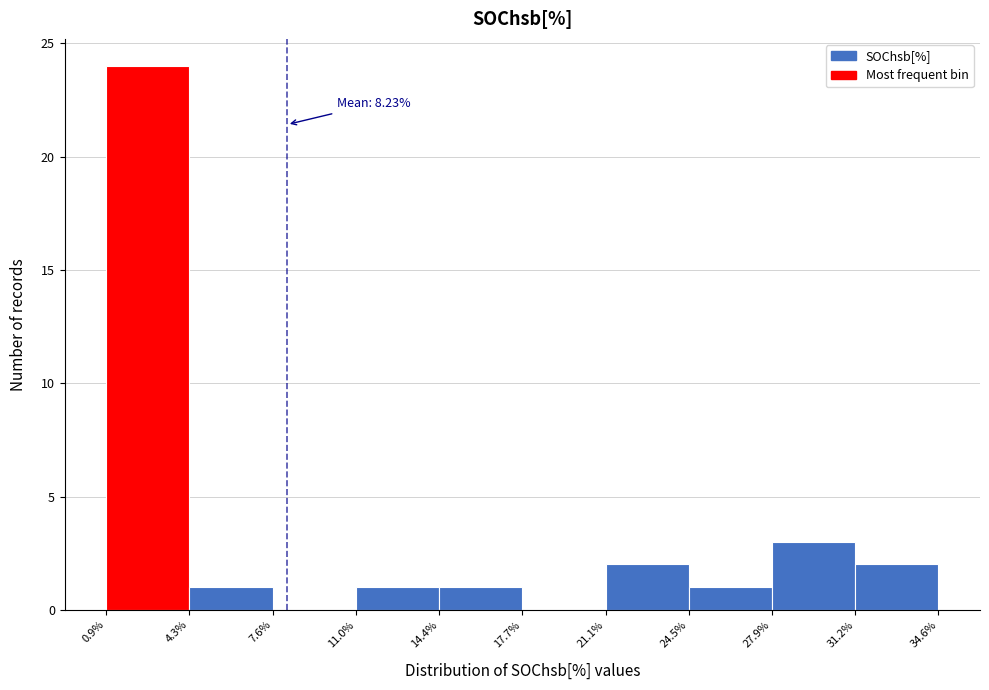

Which range on the x-axis has the tallest bar?

0.9% to 4.3%